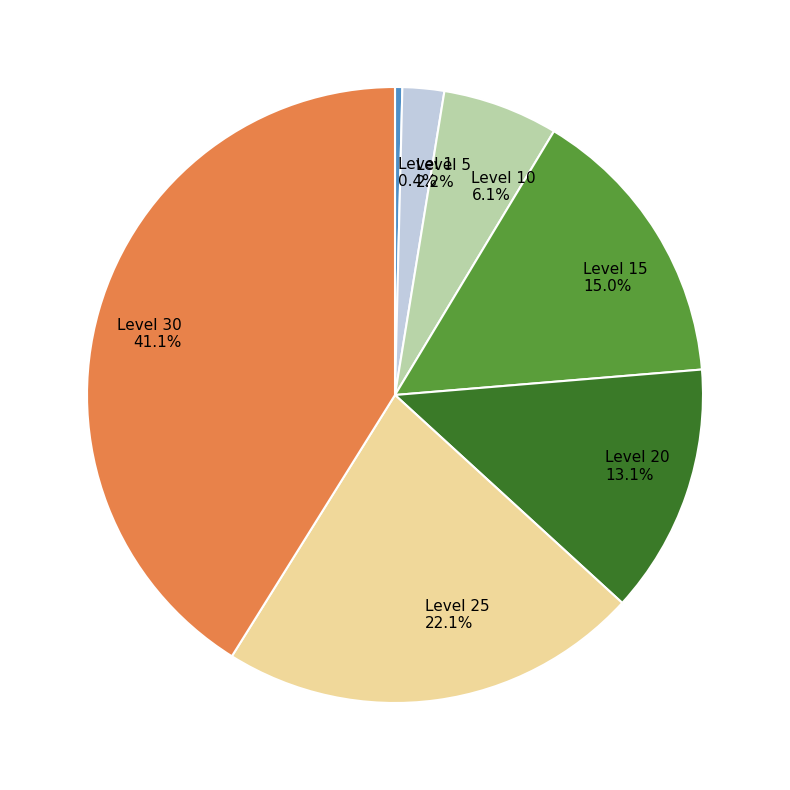

What portion of the pie excludes Level 25?

77.9%